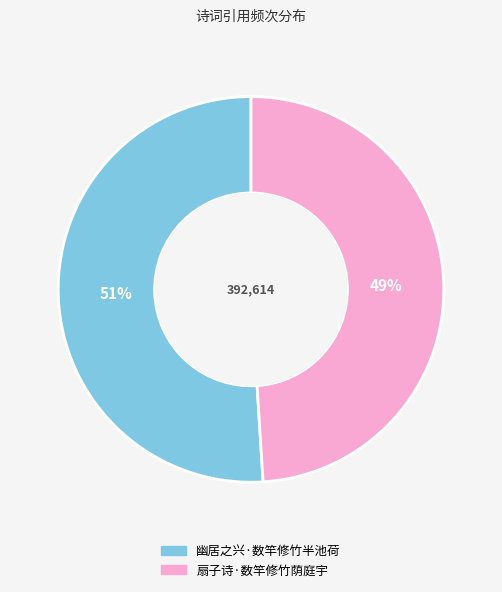

Which has a higher value, 扇子诗·数竿修竹荫庭宇 or 幽居之兴·数竿修竹半池荷?

幽居之兴·数竿修竹半池荷